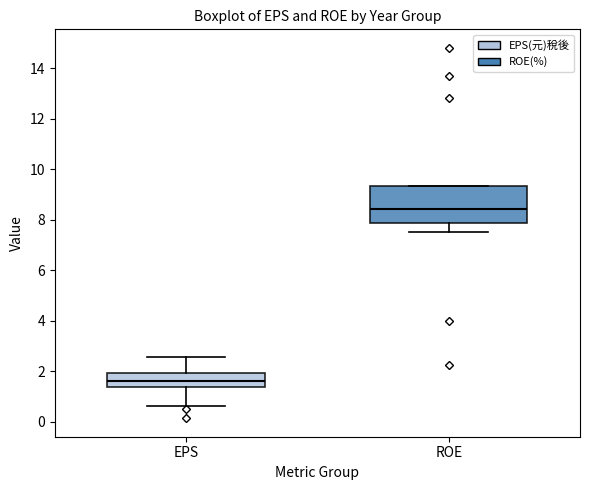

Which box's median line is the highest?

ROE